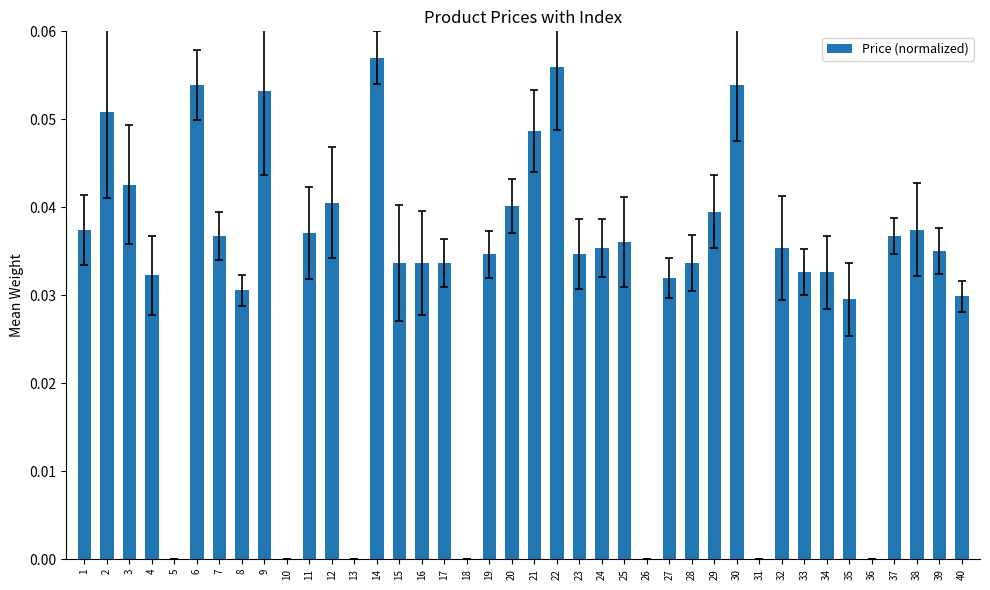

True or false: the data shows 0.0 at 37.

True